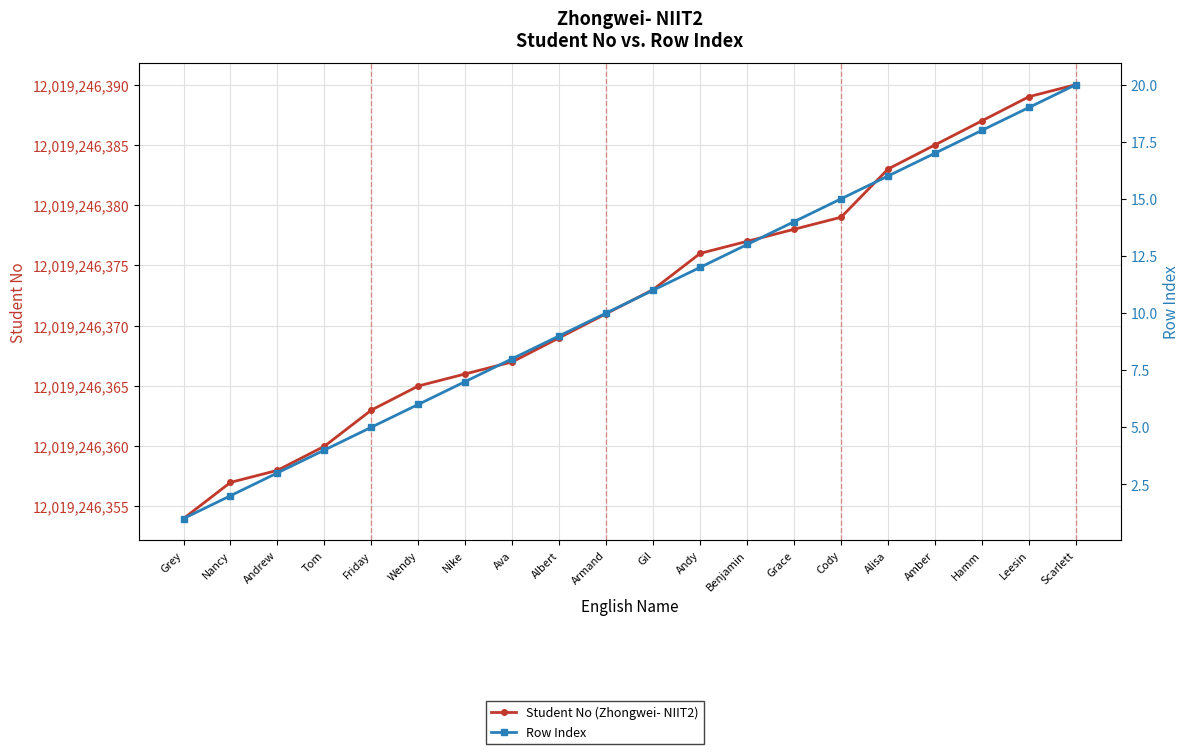

What is the average value of the Row Index series?

10